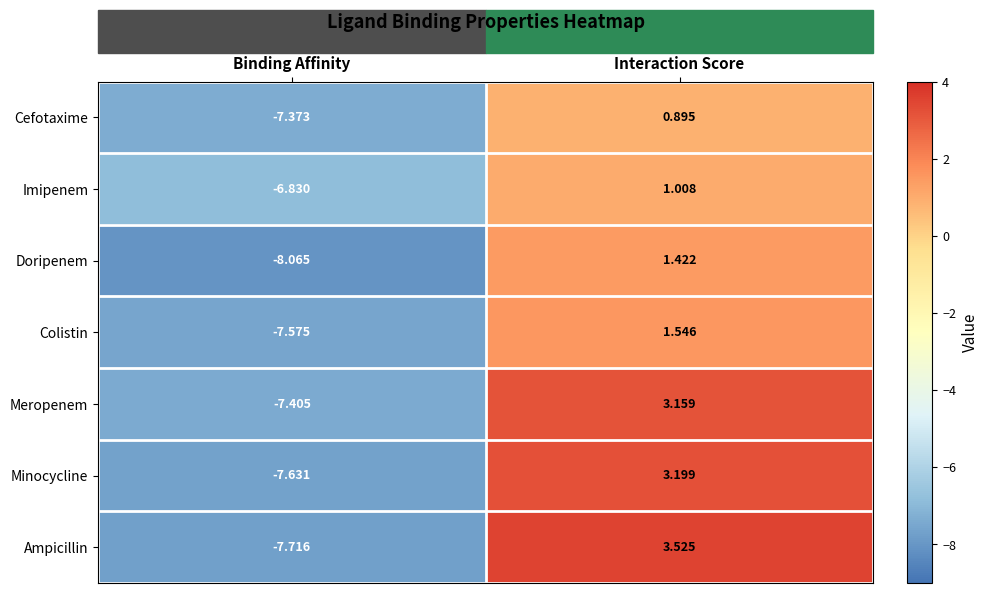

At which category is the sum across all series the highest?

Interaction Score